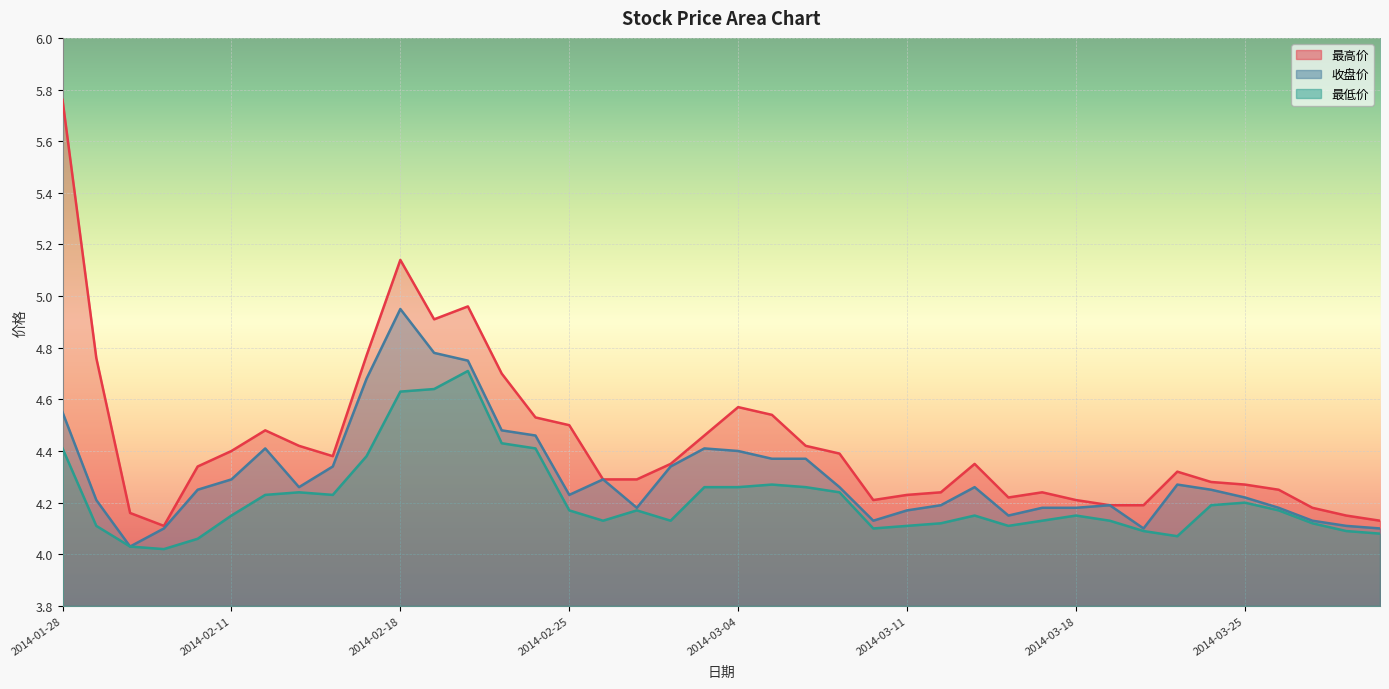

Rank the series by their maximum value, from lowest to highest.

最低价, 收盘价, 最高价